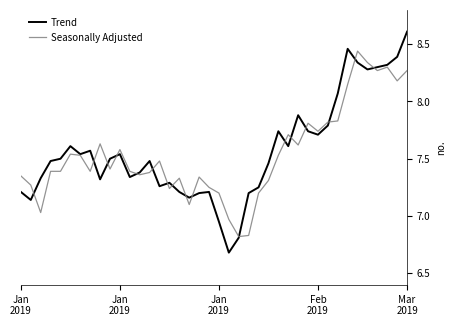

What is the maximum value shown in the chart?

8.6